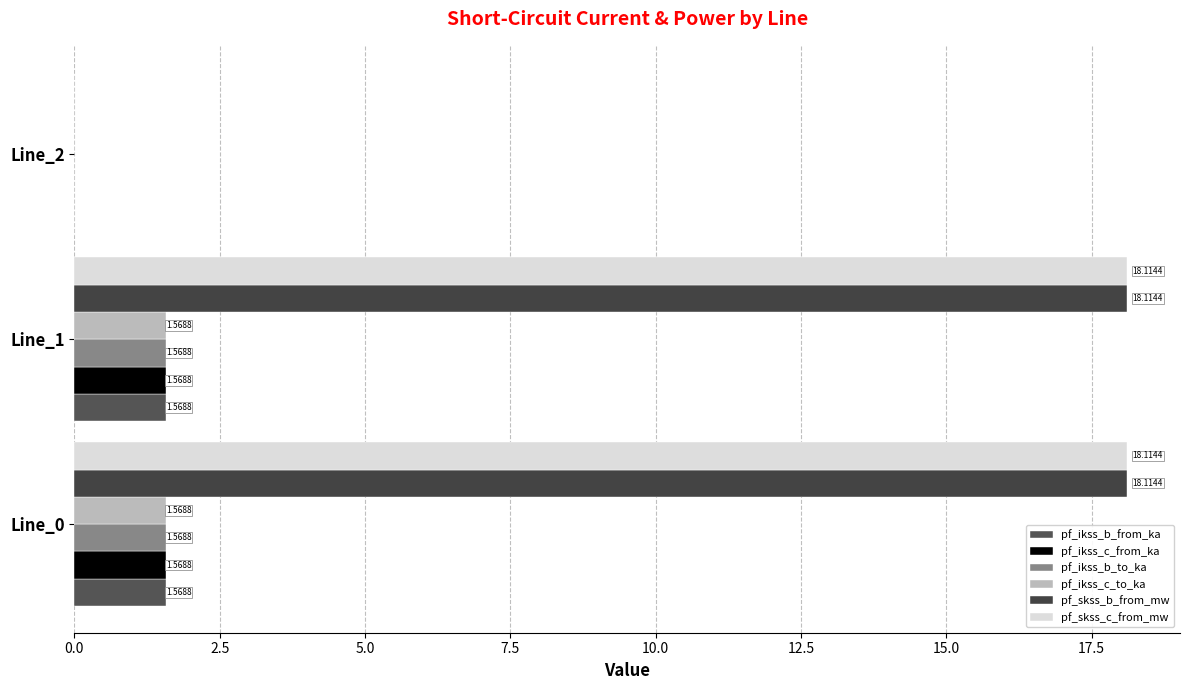

What are all the series names shown in the legend?

pf_ikss_b_from_ka, pf_ikss_c_from_ka, pf_ikss_b_to_ka, pf_ikss_c_to_ka, pf_skss_b_from_mw, pf_skss_c_from_mw